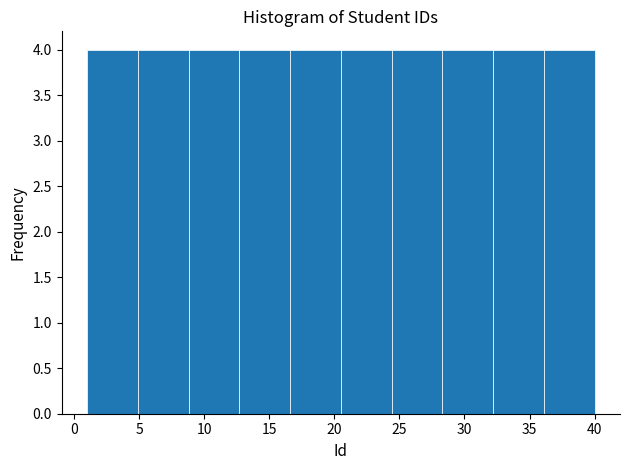

Reading left to right, transcribe this chart: for each bar, give the range it covers on the x-axis and its height. Neither the bar edges nor the heights are printed on the chart, so give them approximately, as read against the axes.

1.0 to 4.9: 4
4.9 to 8.8: 4
8.8 to 12.7: 4
12.7 to 16.6: 4
16.6 to 20.5: 4
20.5 to 24.4: 4
24.4 to 28.3: 4
28.3 to 32.2: 4
32.2 to 36.1: 4
36.1 to 40.0: 4